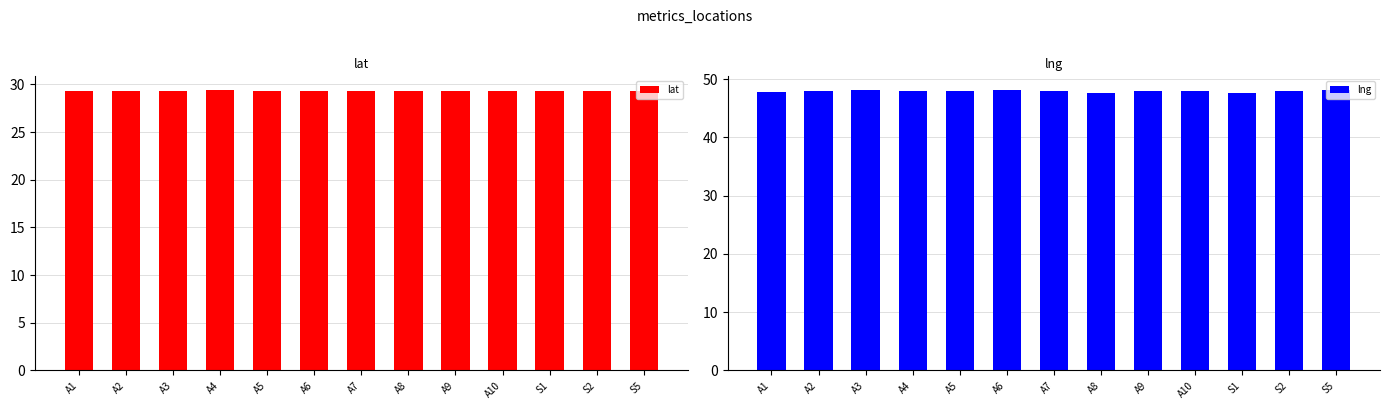

Reading left to right, list all the values displayed in this chart.

lat: A1=29.3	A2=29.3	A3=29.3	A4=29.4	A5=29.3	A6=29.3	A7=29.3	A8=29.3	A9=29.3	A10=29.3	S1=29.3	S2=29.3	S5=29.3
lng: A1=47.8	A2=48.0	A3=48.1	A4=48.0	A5=47.9	A6=48.1	A7=48.0	A8=47.7	A9=48.0	A10=47.9	S1=47.7	S2=48.0	S5=48.1